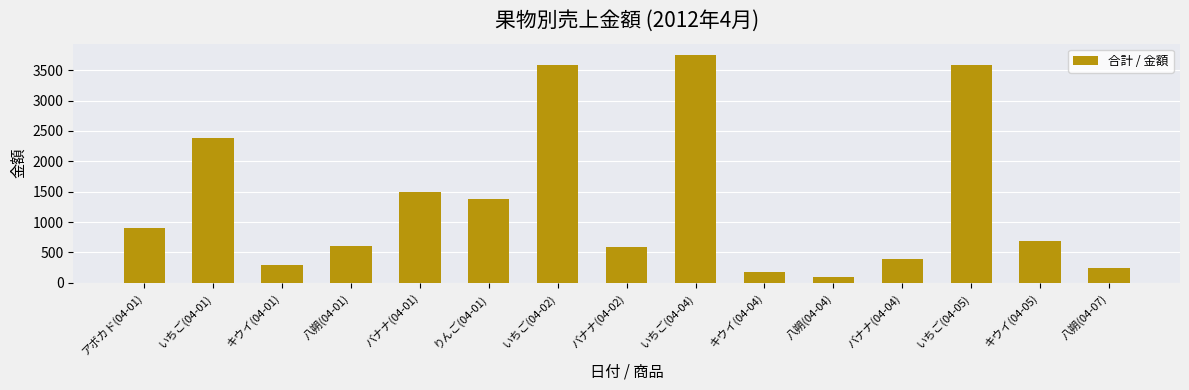

What is the label of the 14th bar from the right?

いちご(04-01)